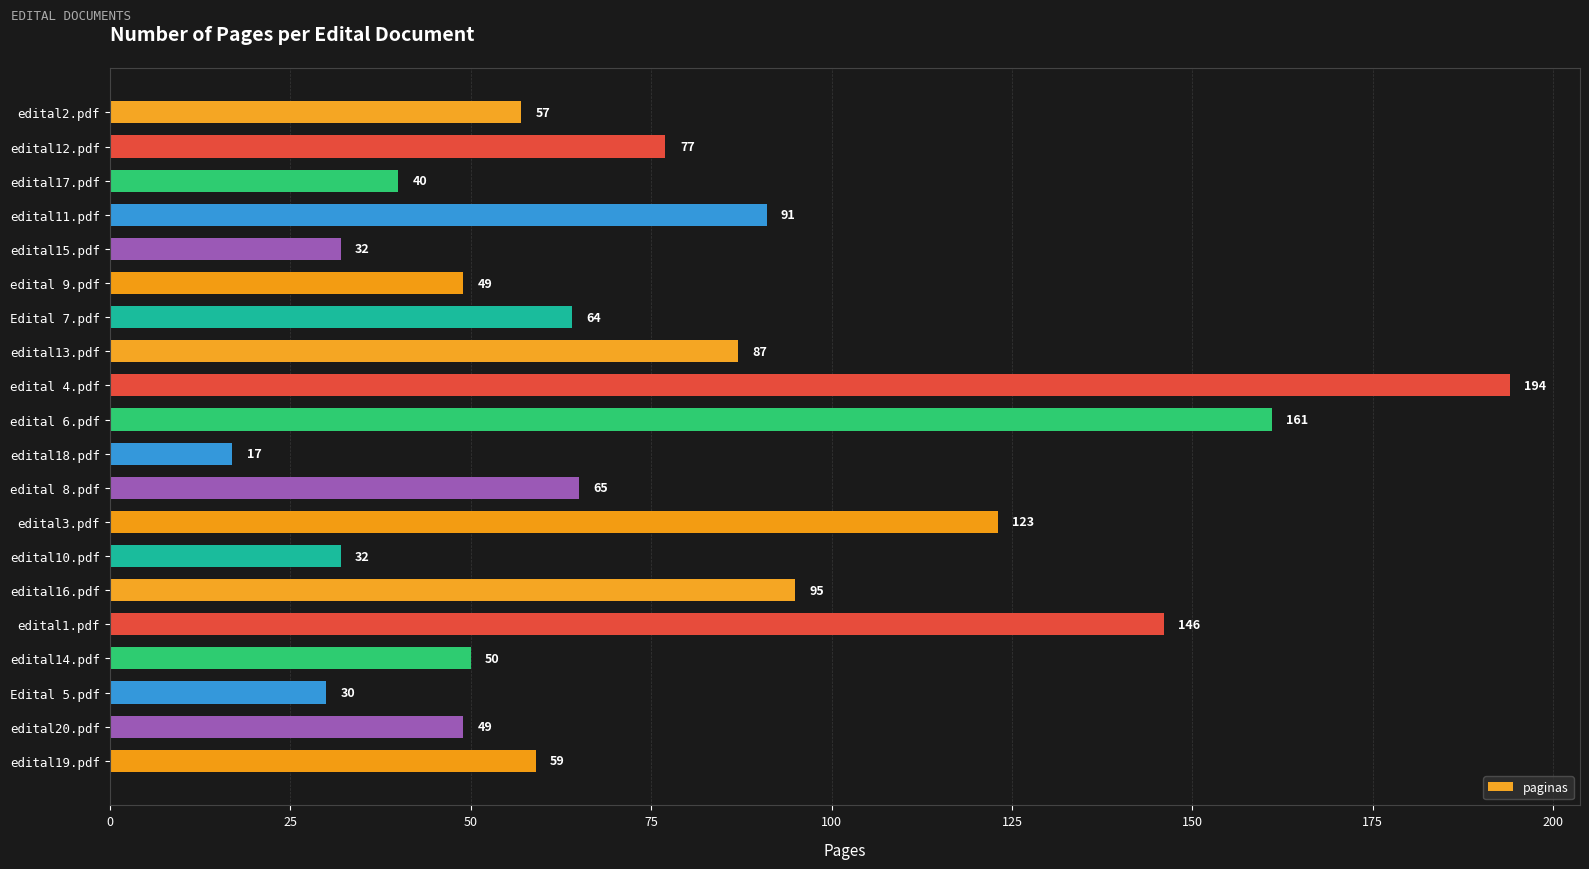

How many values are below 64?

10